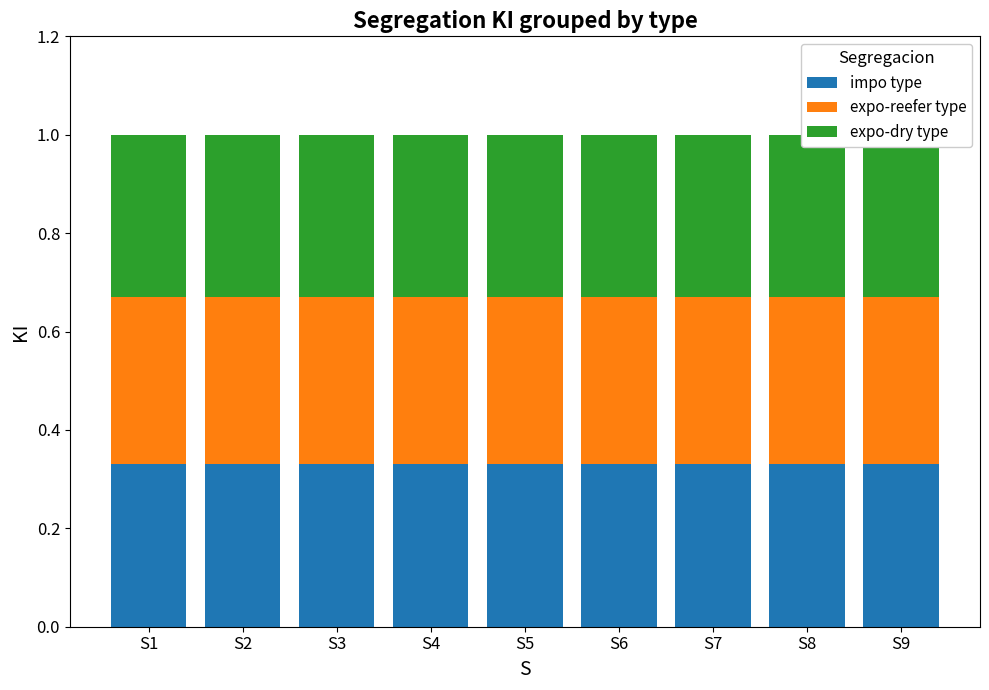

Reading left to right, transcribe all the data shown in this chart.

impo type: 0.3	0.3	0.3	0.3	0.3	0.3	0.3	0.3	0.3
expo-reefer type: 0.3	0.3	0.3	0.3	0.3	0.3	0.3	0.3	0.3
expo-dry type: 0.3	0.3	0.3	0.3	0.3	0.3	0.3	0.3	0.3